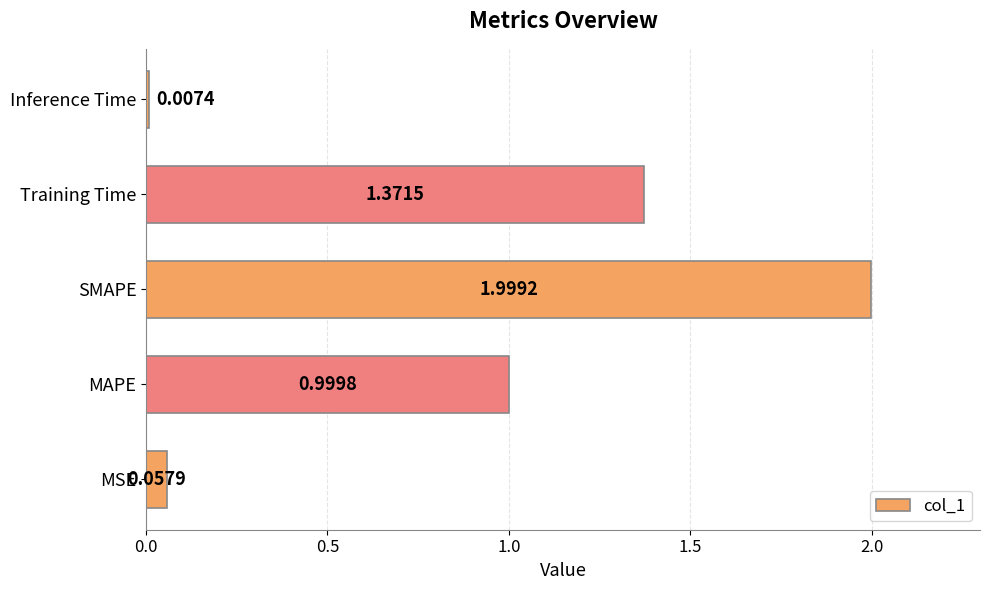

What is the average value?

0.9